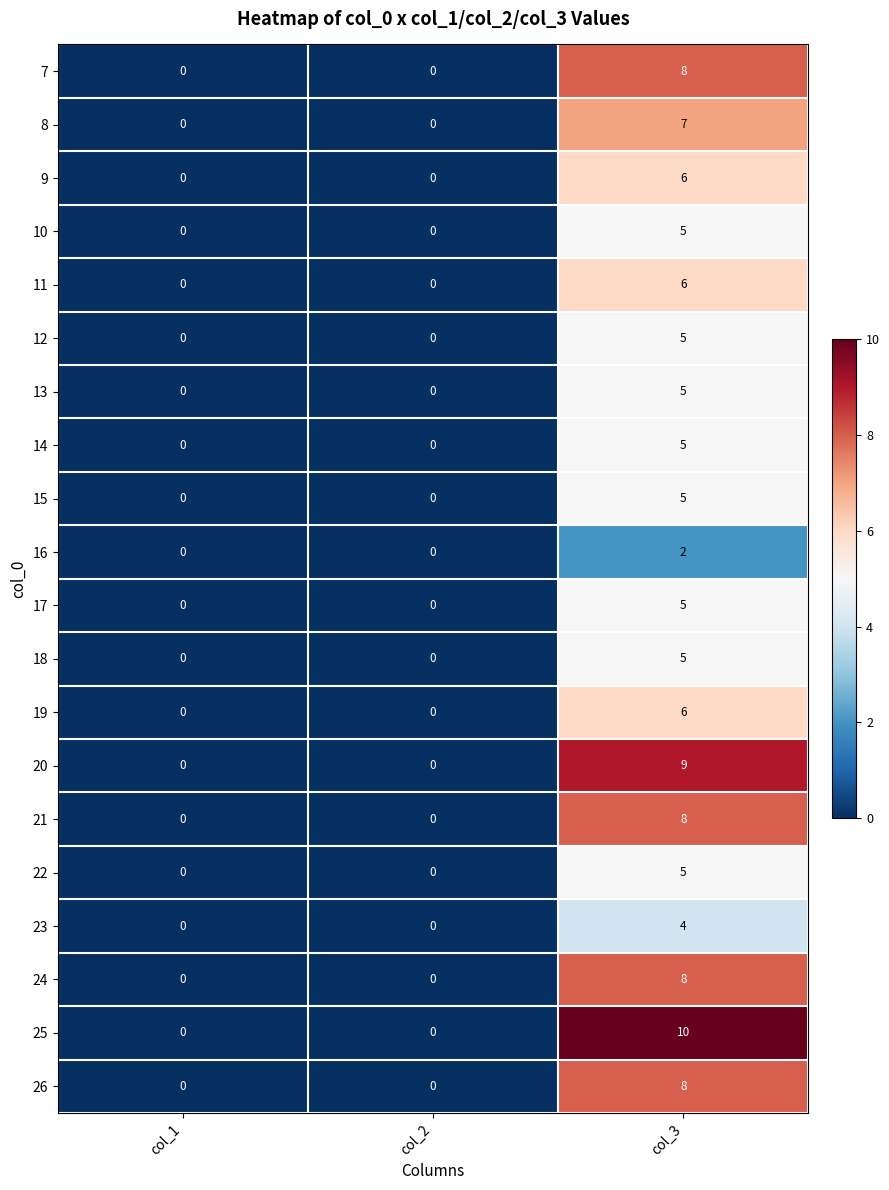

What is the difference between the 20 values at col_2 and col_3?

9